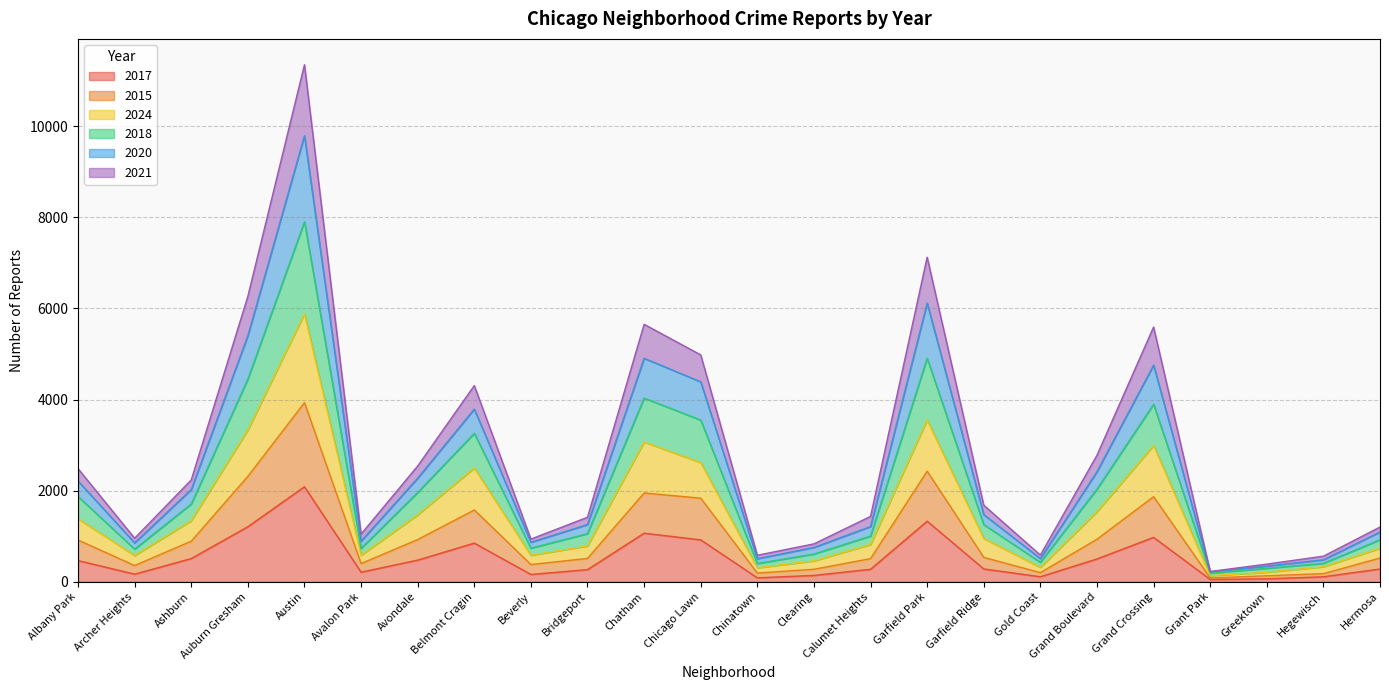

What is the total value across all series at Garfield Park?

7124